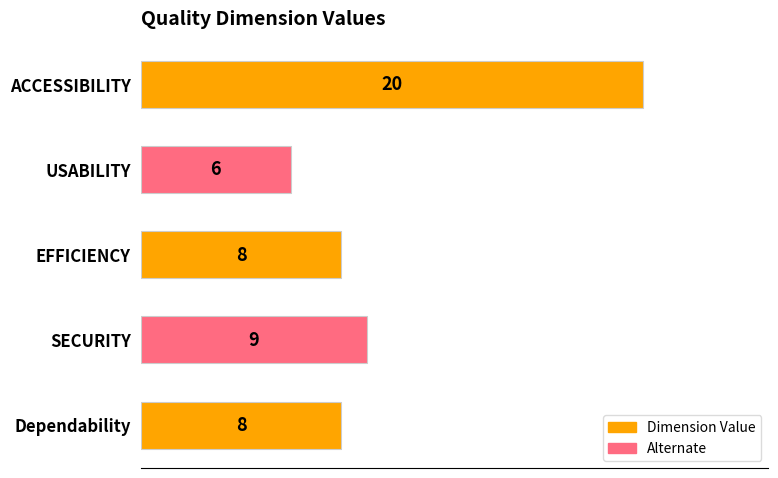

What is the difference between the second highest and minimum values?

3